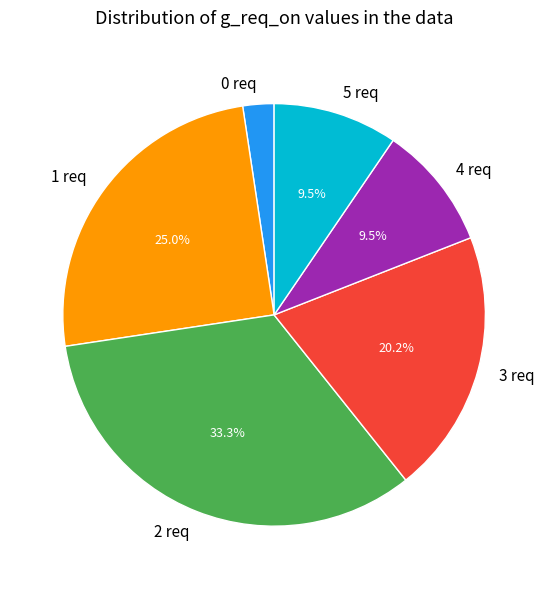

Which has a higher value, 4 req or 2 req?

2 req